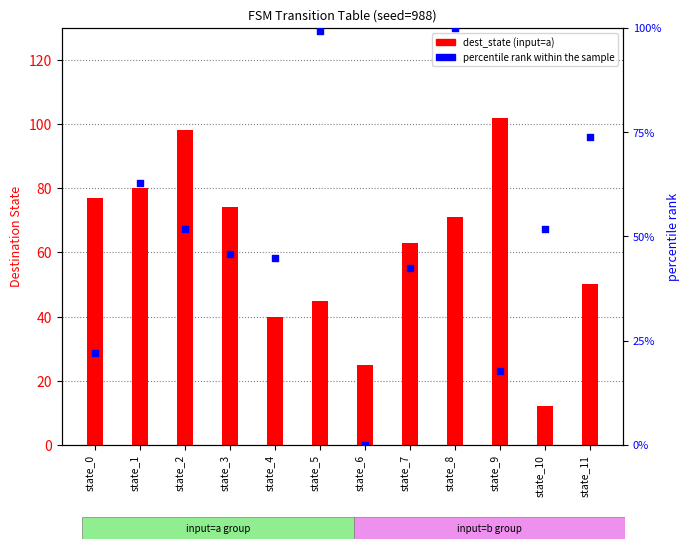

What are all the series names shown in the legend?

dest_state (input=a), percentile rank within the sample